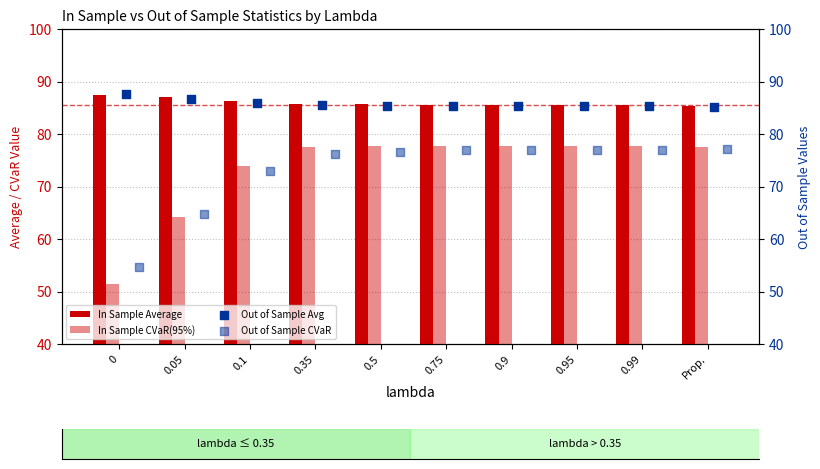

What is the total value across all series at 0.05?

302.6